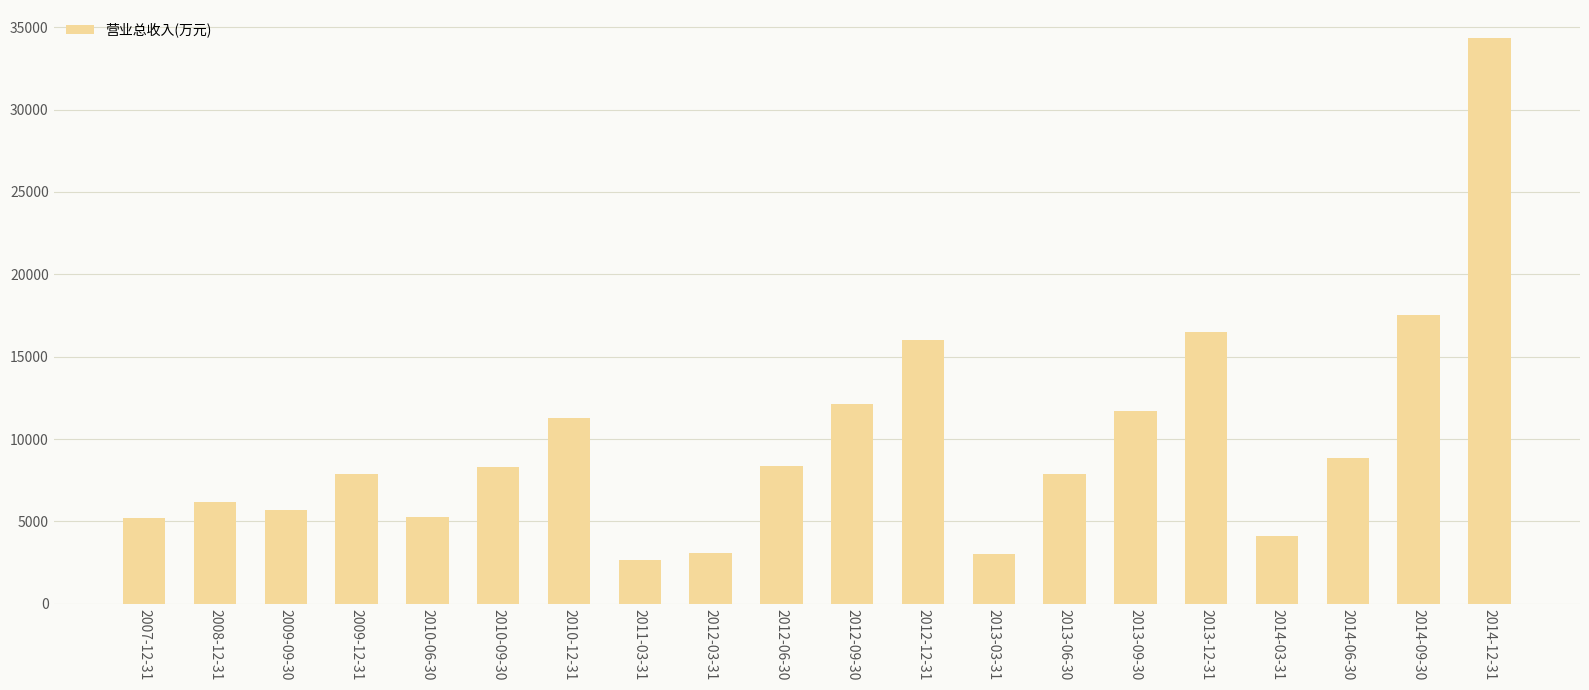

The chart shows a value of 911 at 2011-03-31. True or false?

False